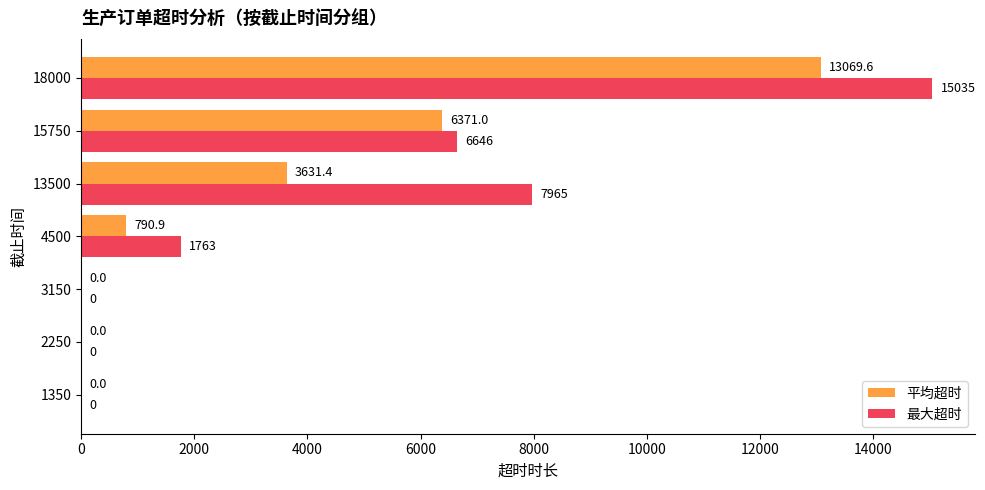

What is the sum of the 最大超时 values at 18000 and 1350?

15035.0